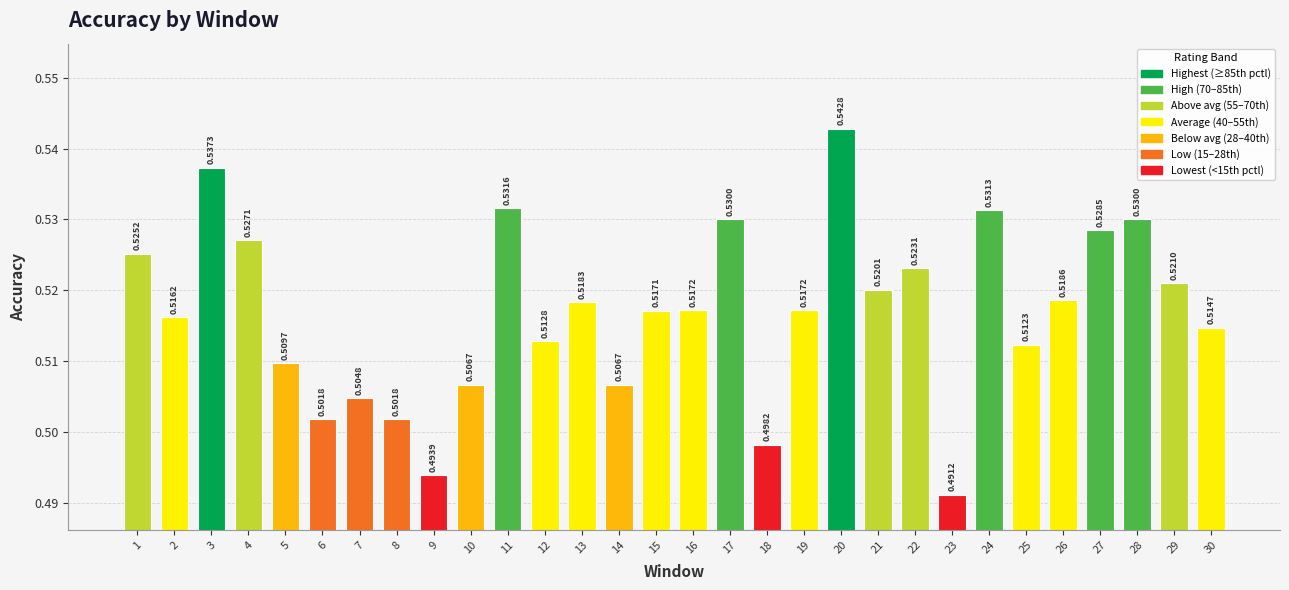

Are the bars horizontal?

No